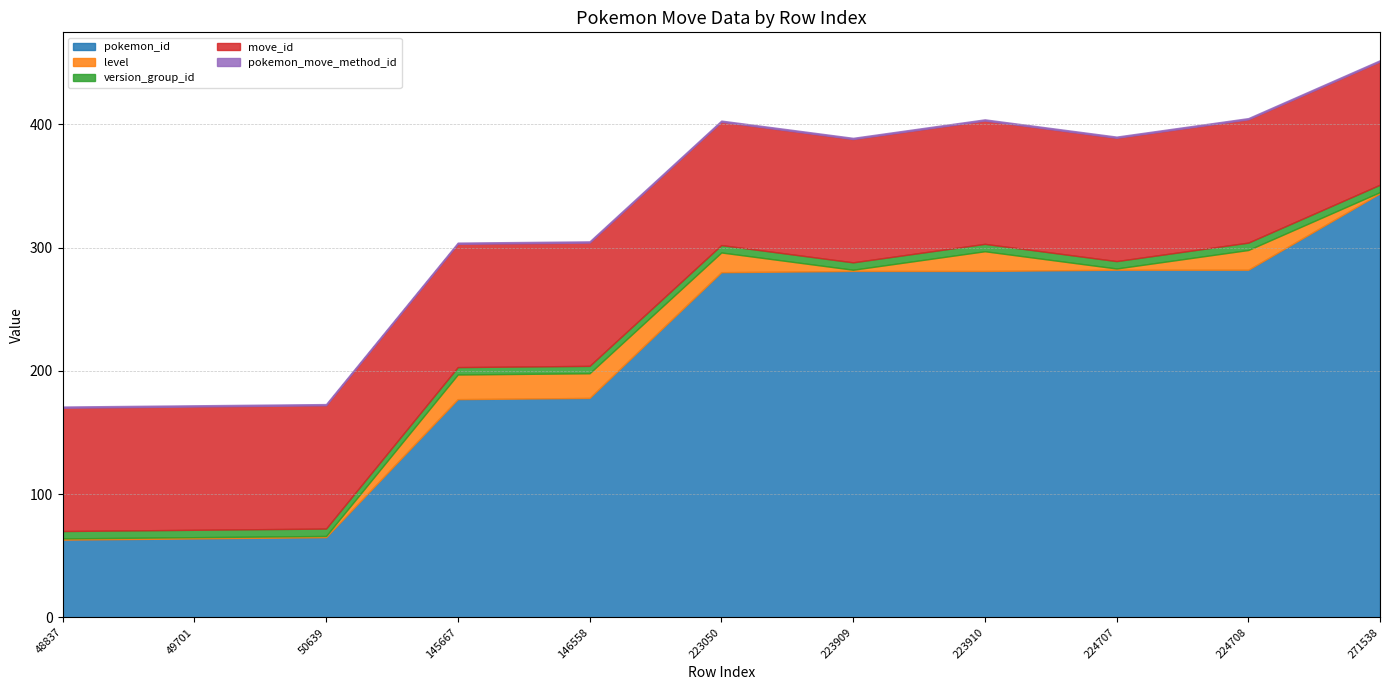

Is the value of pokemon_id at 49701 greater than the value of pokemon_move_method_id at 50639?

Yes